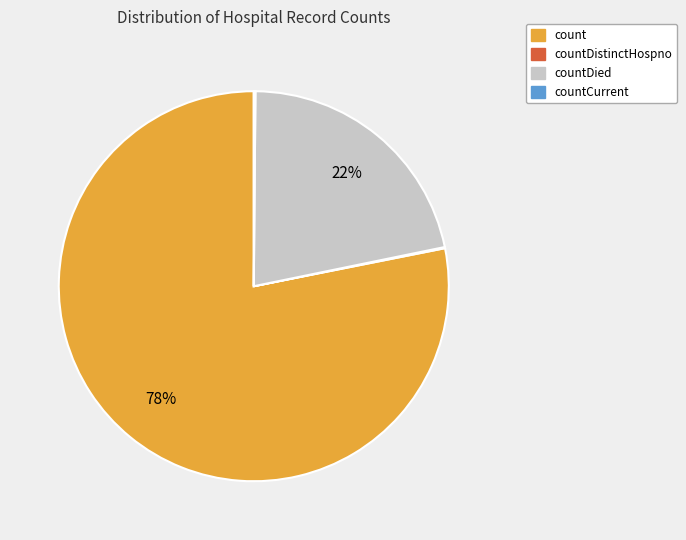

Is it true that countDied is 22% of the pie?

True